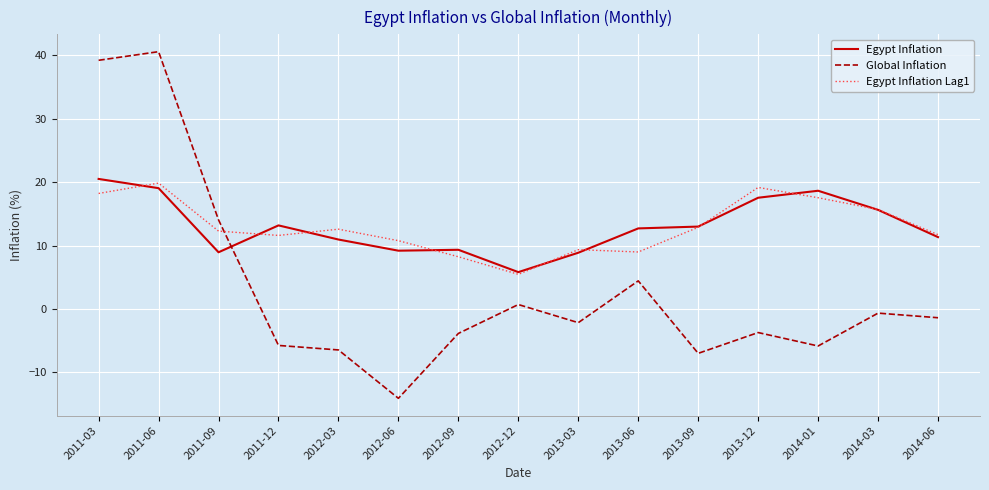

What position from the right is 2013-09?

5